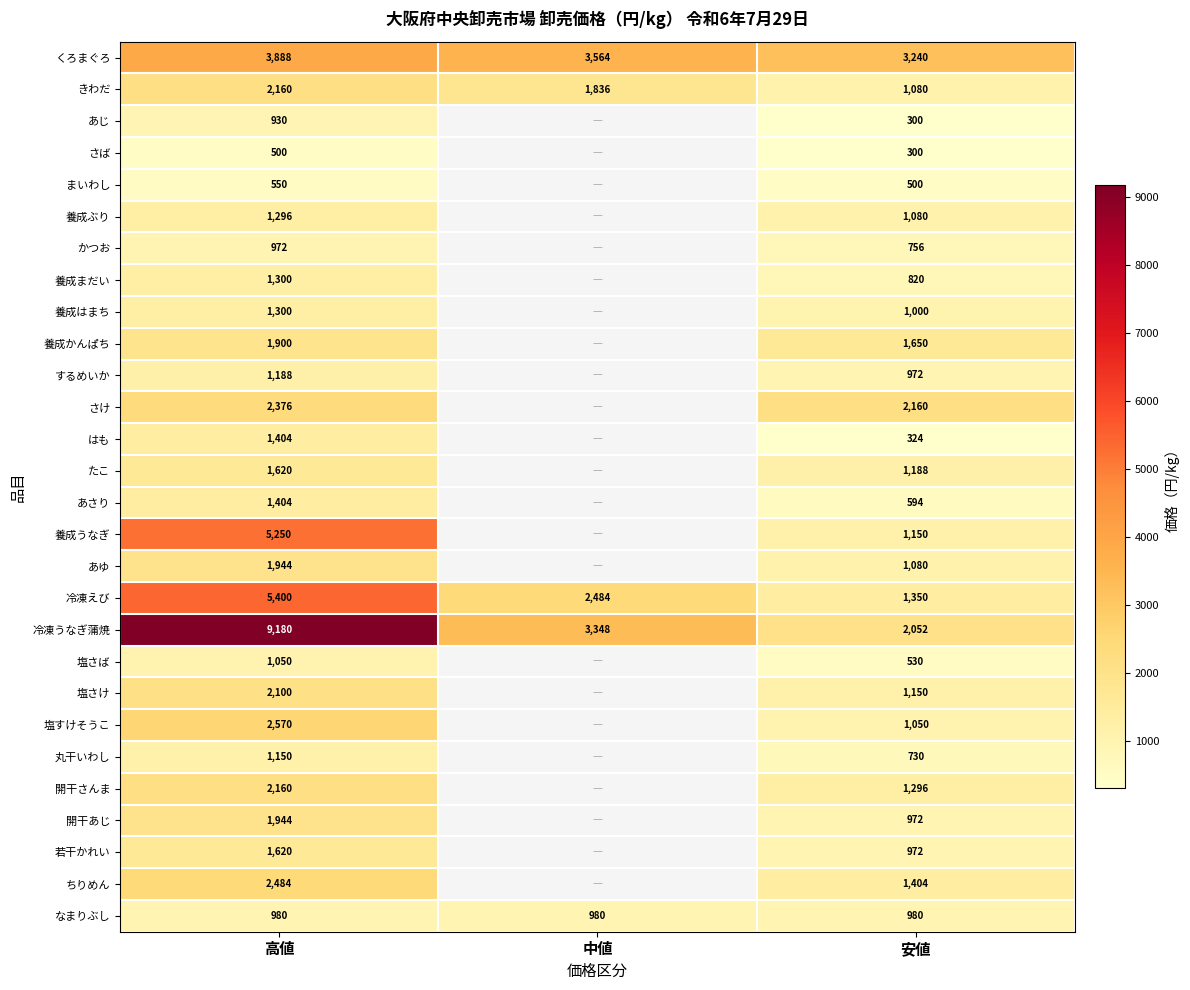

Is it true that 養成まだい equals 358 at 安値?

False